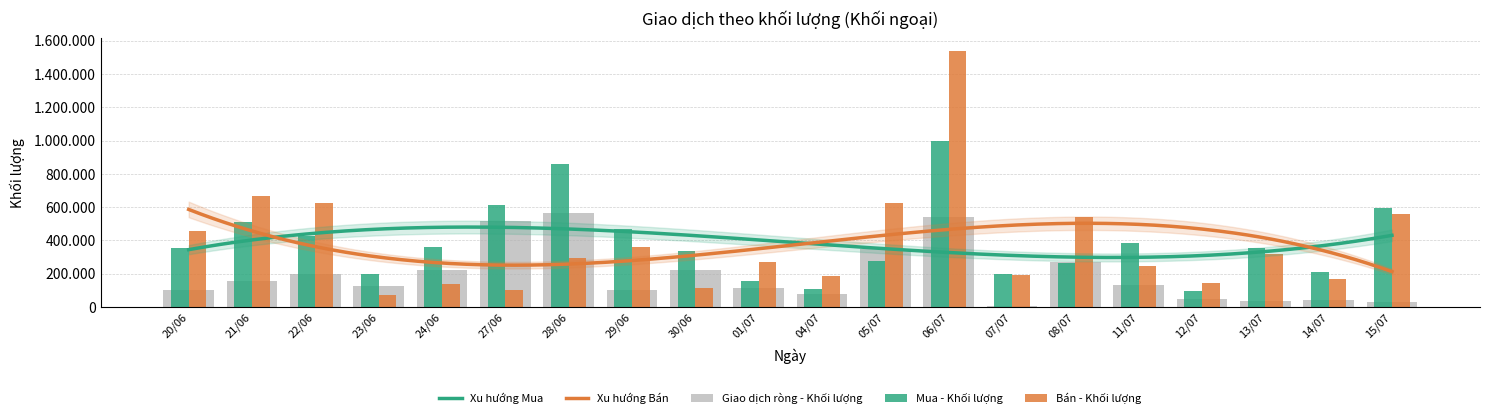

What is the value of the Mua - Khối lượng bar at the 9th from the left?

338000